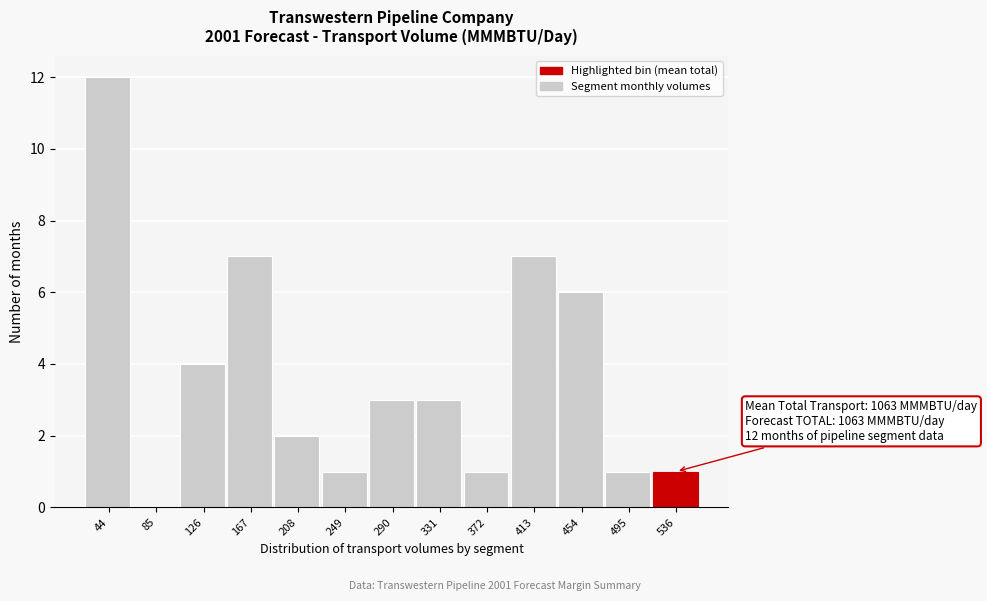

Reading left to right, extract all data points from this chart.

44=12	85=0	126=4	167=7	208=2	249=1	290=3	331=3	372=1	413=7	454=6	495=1	536=1